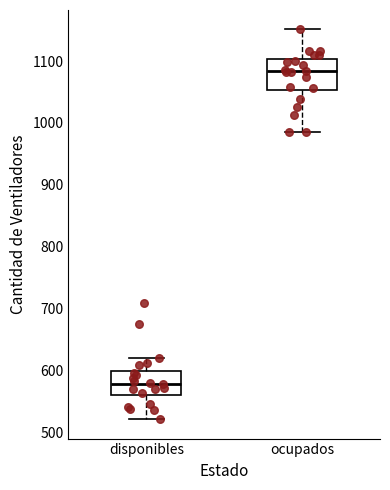

Where is the upper edge of the box for disponibles on the y-axis? The values are not printed on the chart, so give them approximately, as read against the axis.

600